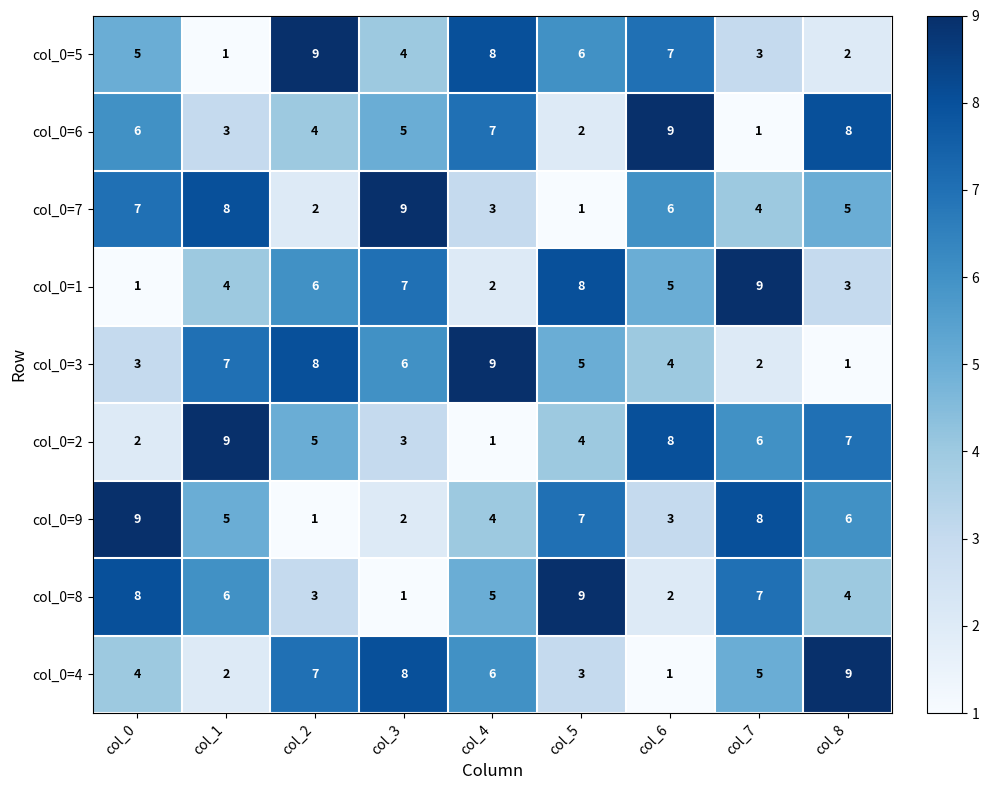

Count the number of categories in the chart.

9